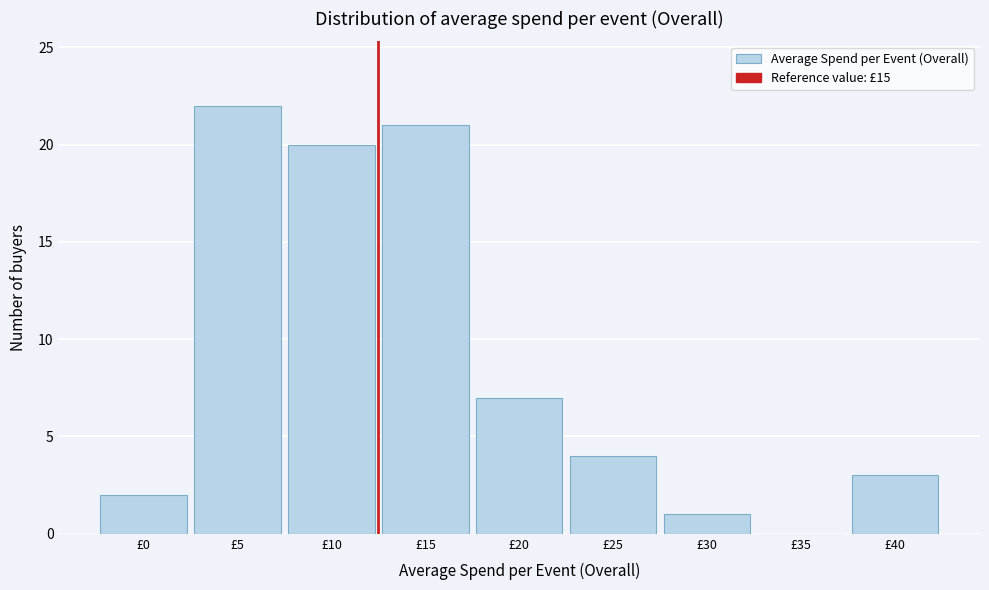

Reading left to right, extract all data points from this chart.

£0=2	£5=22	£10=20	£15=21	£20=7	£25=4	£30=1	£35=0	£40=3